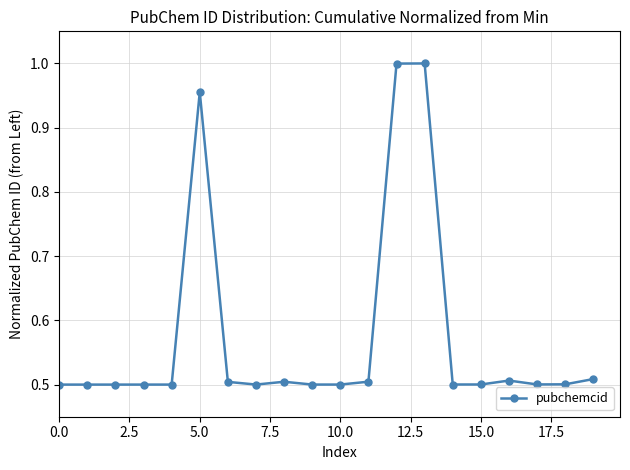

What is the average value?

0.6